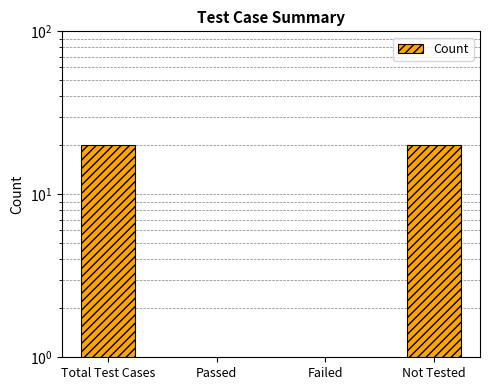

List the labels in order of value, smallest first.

Passed, Failed, Total Test Cases, Not Tested